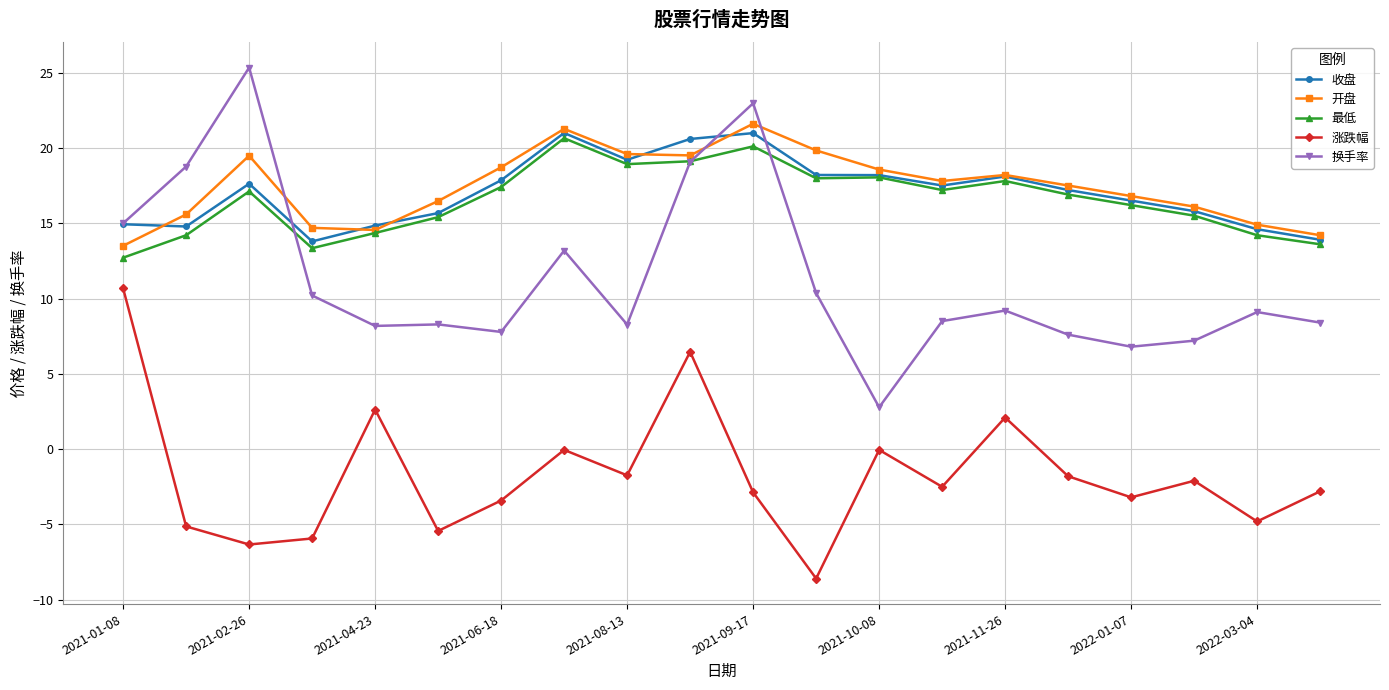

What is the minimum value shown in the chart?

-8.6